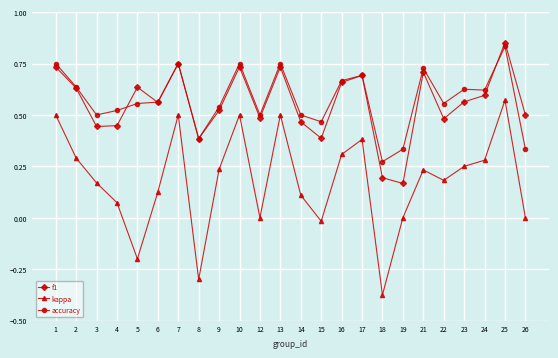

True or false: kappa and accuracy cross at least once.

False